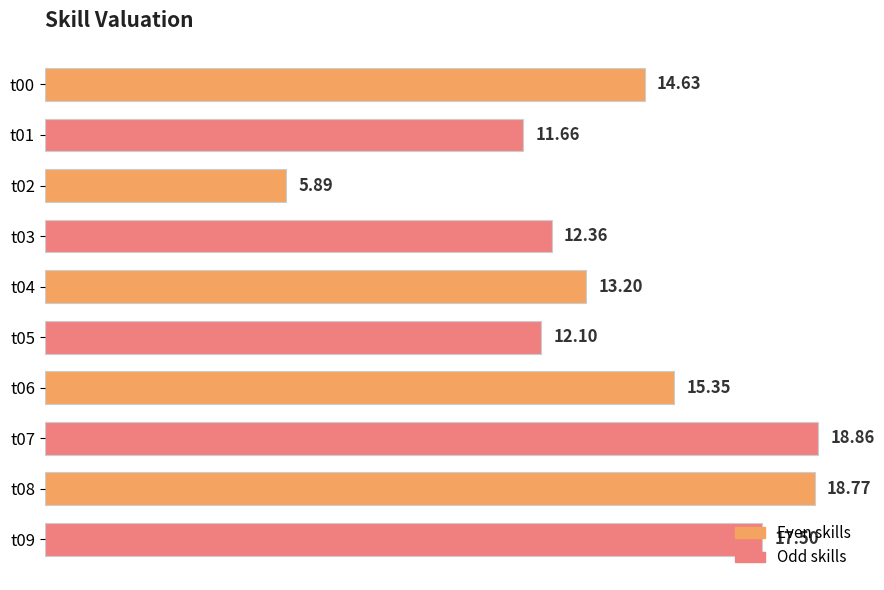

Which category has the highest value across all series?

t07